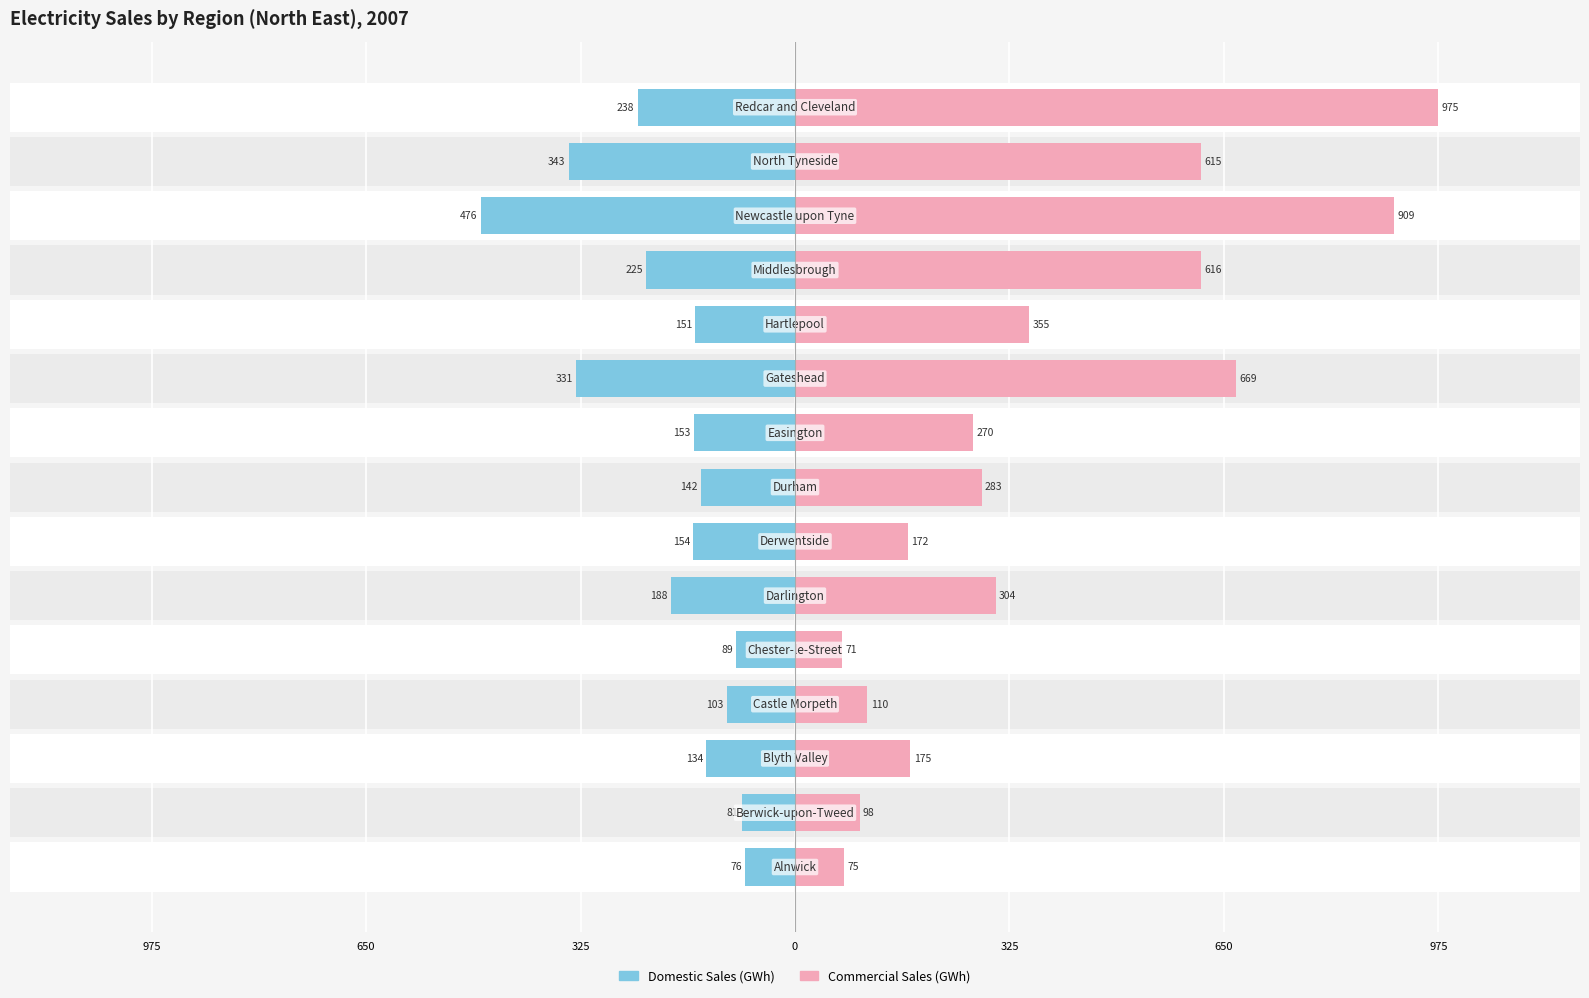

Which series has the largest range (max minus min)?

Commercial Sales (GWh)